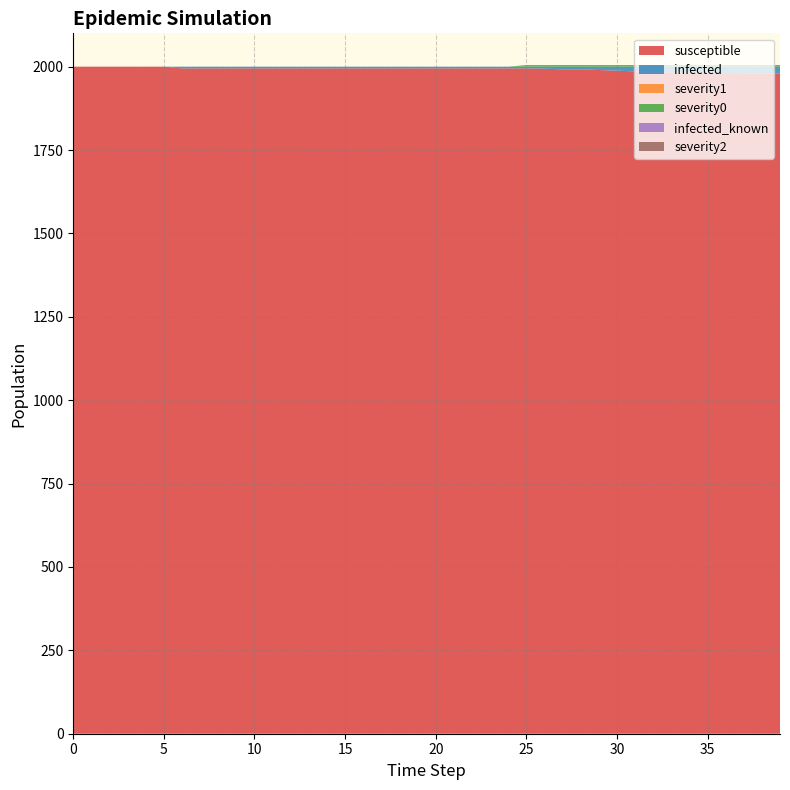

Reading right to left, what are all the values shown in this chart?

susceptible: 39=1980	38=1980	37=1980	36=1981	35=1982	34=1982	33=1983	32=1984	31=1986	30=1988	29=1990	28=1992	27=1992	26=1994	25=1995	24=1995	23=1995	22=1995	21=1995	20=1995	19=1995	18=1995	17=1995	16=1995	15=1995	14=1995	13=1995	12=1995	11=1995	10=1995	9=1995	8=1995	7=1995	6=1995	5=2000	4=2000	3=2000	2=2000	1=2000	0=2000
infected: 39=20	38=20	37=20	36=19	35=18	34=18	33=17	32=16	31=14	30=12	29=10	28=8	27=8	26=6	25=5	24=5	23=5	22=5	21=5	20=5	19=5	18=5	17=5	16=5	15=5	14=5	13=5	12=5	11=5	10=5	9=5	8=5	7=5	6=5	5=0	4=0	3=0	2=0	1=0	0=0
severity1: 39=0	38=0	37=0	36=0	35=0	34=0	33=0	32=0	31=0	30=0	29=0	28=0	27=0	26=0	25=0	24=0	23=0	22=0	21=0	20=0	19=0	18=0	17=0	16=0	15=0	14=0	13=0	12=0	11=0	10=0	9=0	8=0	7=0	6=0	5=0	4=0	3=0	2=0	1=0	0=0
severity0: 39=5	38=5	37=5	36=5	35=5	34=5	33=5	32=5	31=5	30=5	29=5	28=5	27=5	26=5	25=5	24=0	23=0	22=0	21=0	20=0	19=0	18=0	17=0	16=0	15=0	14=0	13=0	12=0	11=0	10=0	9=0	8=0	7=0	6=0	5=0	4=0	3=0	2=0	1=0	0=0
infected_known: 39=0	38=0	37=0	36=0	35=0	34=0	33=0	32=0	31=0	30=0	29=0	28=0	27=0	26=0	25=0	24=0	23=0	22=0	21=0	20=0	19=0	18=0	17=0	16=0	15=0	14=0	13=0	12=0	11=0	10=0	9=0	8=0	7=0	6=0	5=0	4=0	3=0	2=0	1=0	0=0
severity2: 39=0	38=0	37=0	36=0	35=0	34=0	33=0	32=0	31=0	30=0	29=0	28=0	27=0	26=0	25=0	24=0	23=0	22=0	21=0	20=0	19=0	18=0	17=0	16=0	15=0	14=0	13=0	12=0	11=0	10=0	9=0	8=0	7=0	6=0	5=0	4=0	3=0	2=0	1=0	0=0